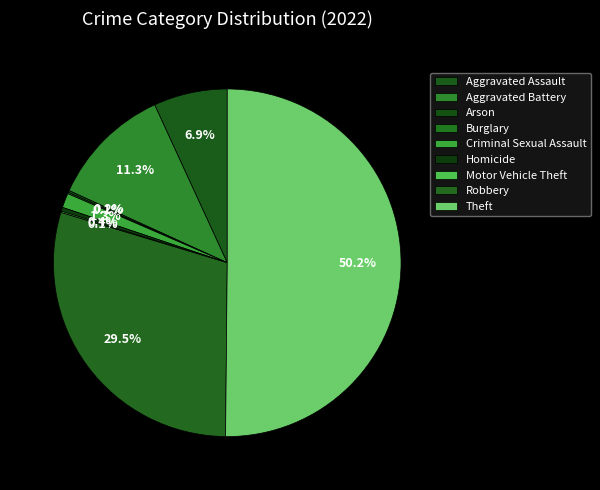

Which category has the smallest portion of the pie?

Burglary